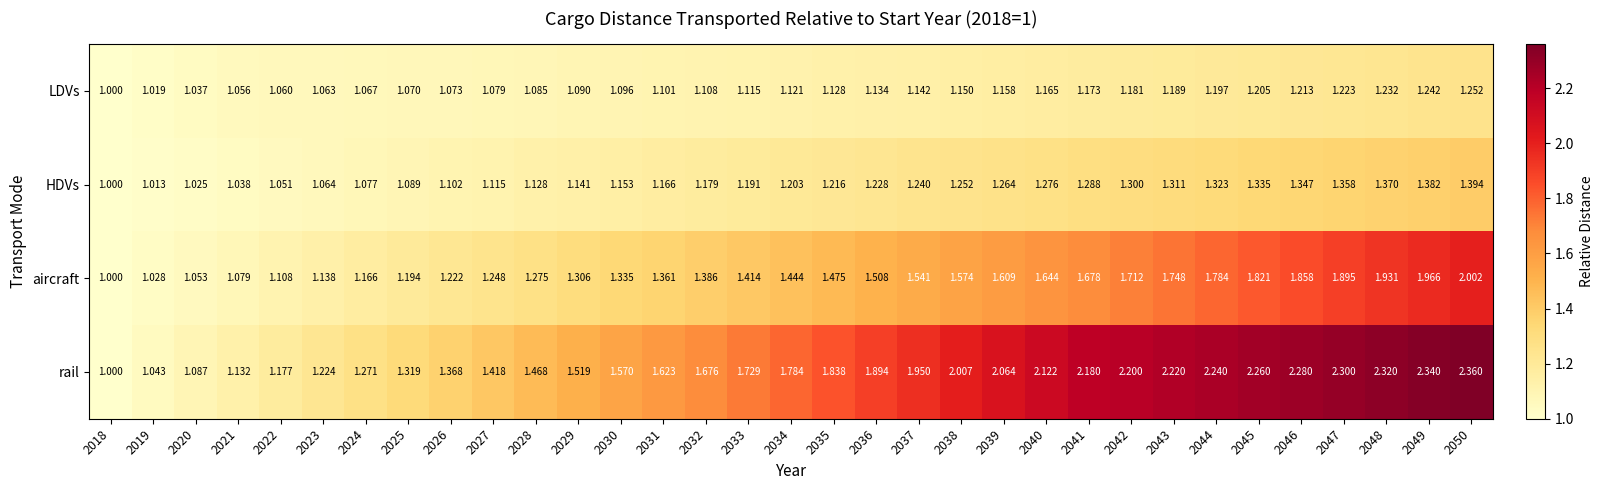

What is the total value across all series at 2035?

5.7